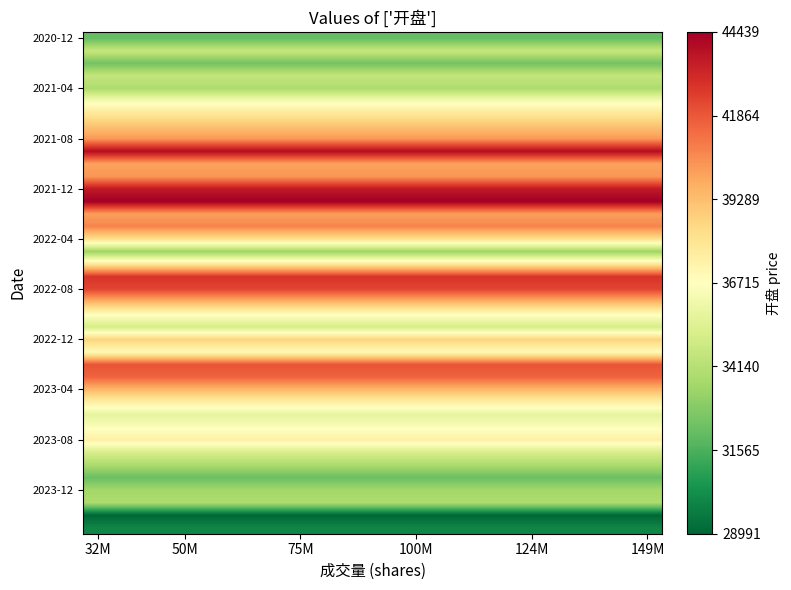

Which category has the lowest value across all series?

32M